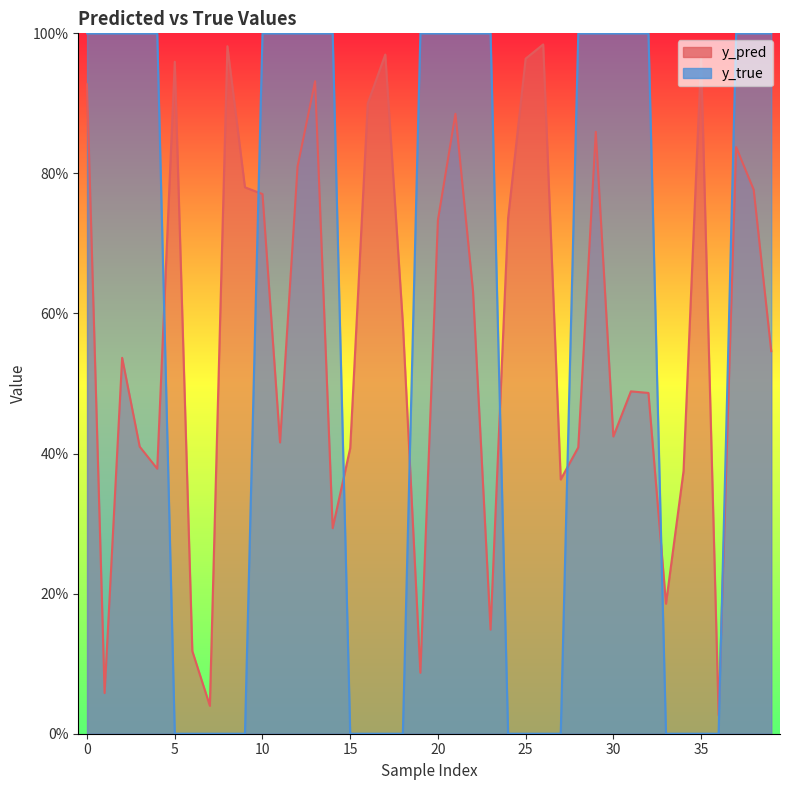

Is the value of y_pred at 36 greater than the value of y_true at 4?

No